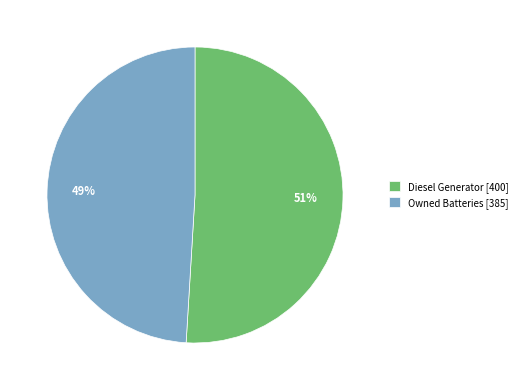

Which category has the smallest portion of the pie?

Owned Batteries [385]